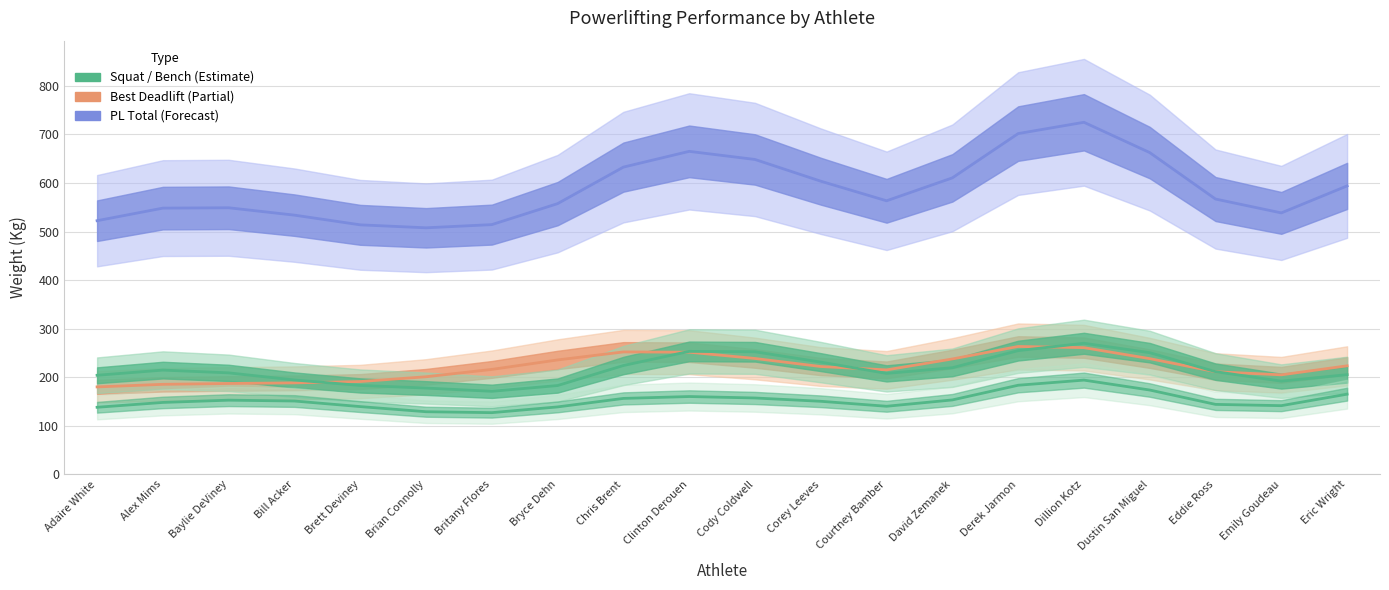

Is this an area chart (filled region under the line)?

No